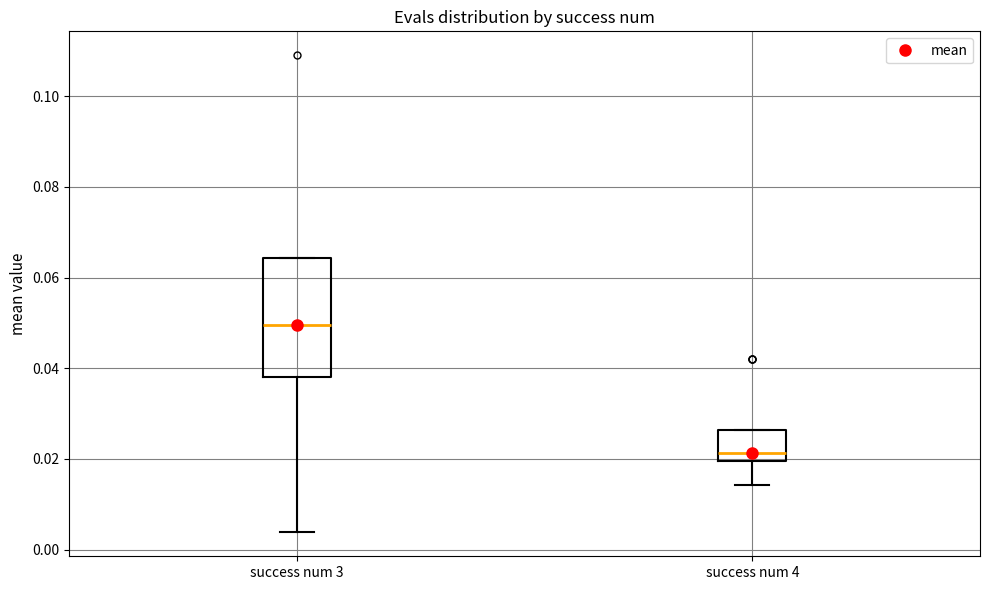

Where is the upper edge of the box for success num 3 on the y-axis? The values are not printed on the chart, so give them approximately, as read against the axis.

0.064